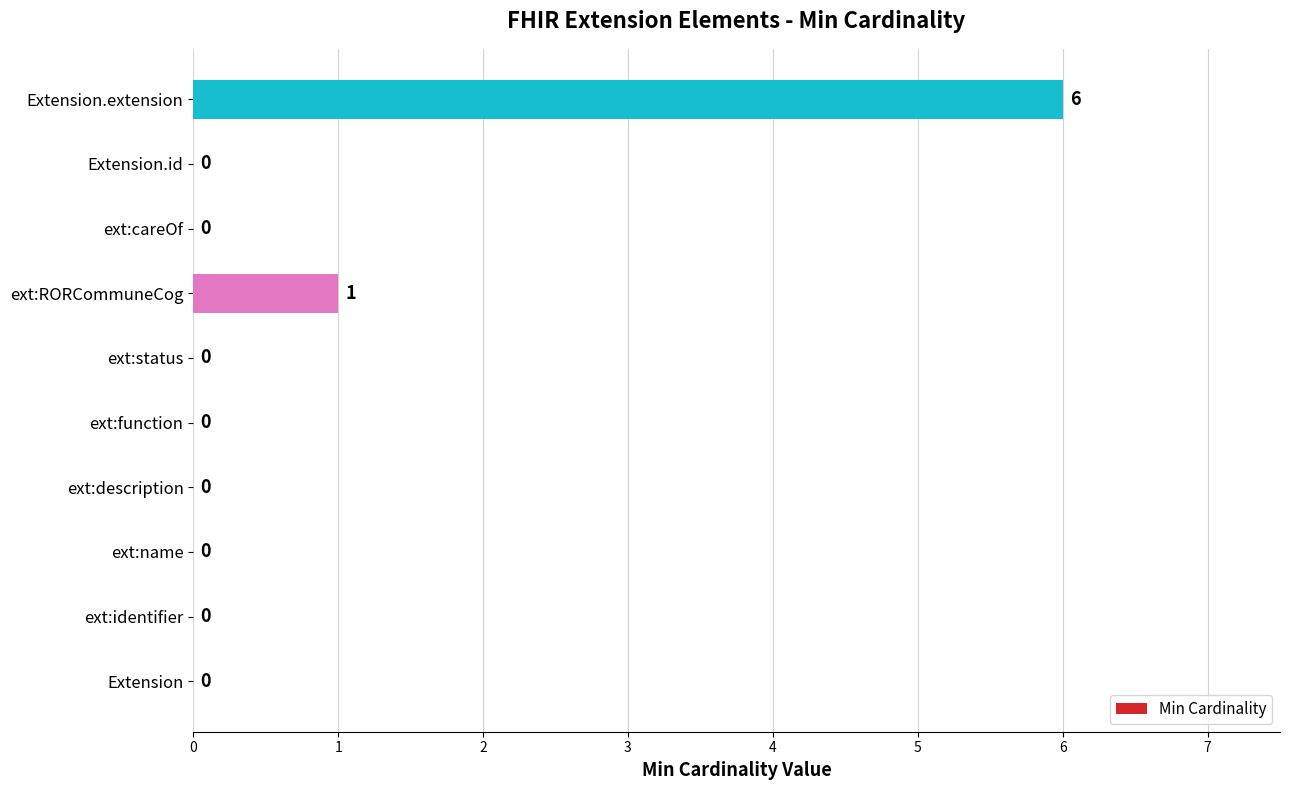

Reading bottom to top, what are all the values shown in this chart?

Extension=0	ext:identifier=0	ext:name=0	ext:description=0	ext:function=0	ext:status=0	ext:RORCommuneCog=1	ext:careOf=0	Extension.id=0	Extension.extension=6